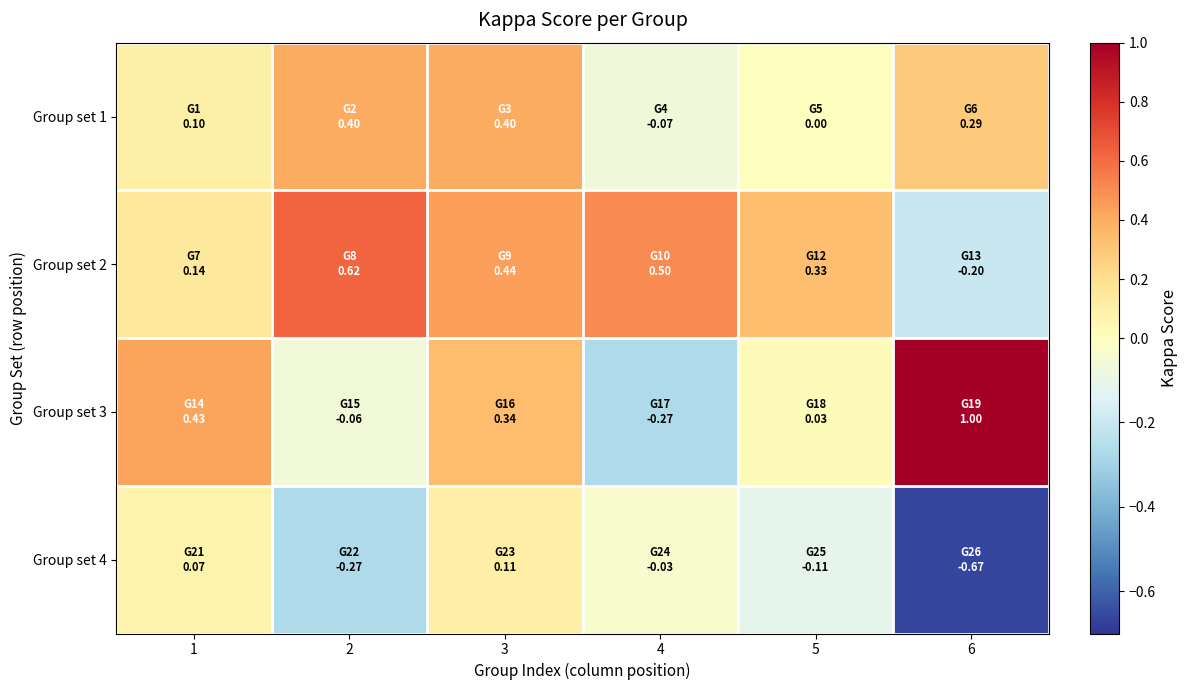

At how many categories does at least one series exceed 0?

6